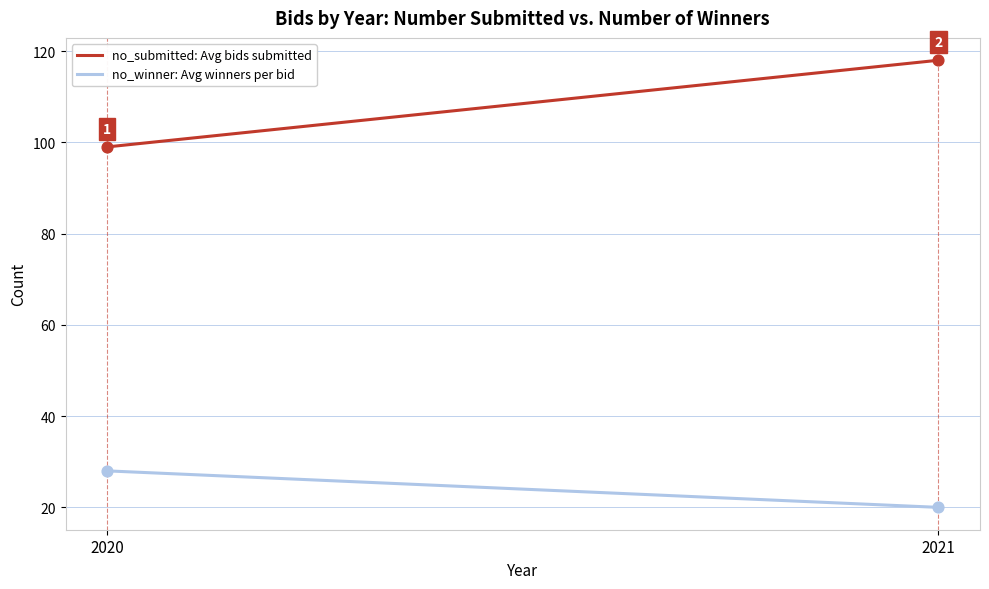

Which series has the largest total across all categories?

no_submitted: Avg bids submitted